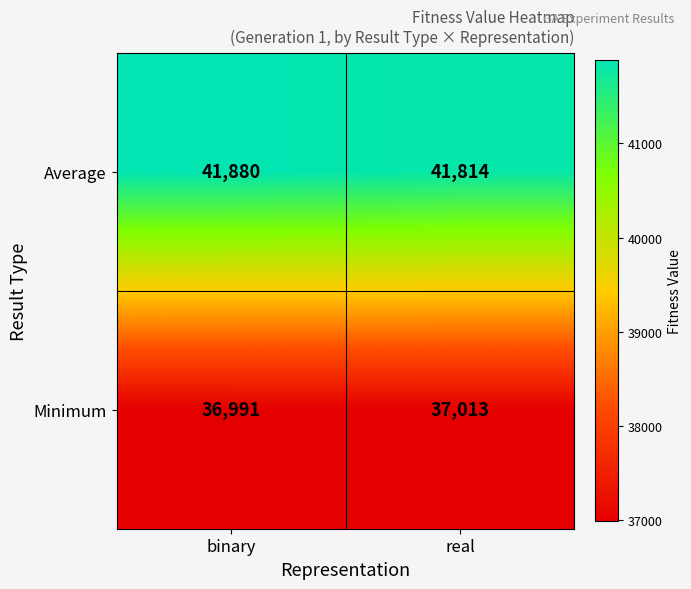

Which series has the widest spread of values?

Average